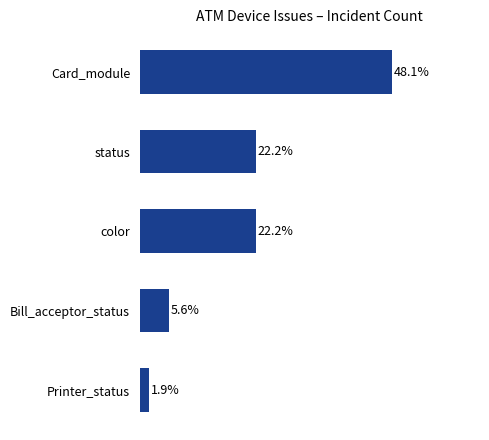

At which category does the chart reach its minimum across all series?

Printer_status